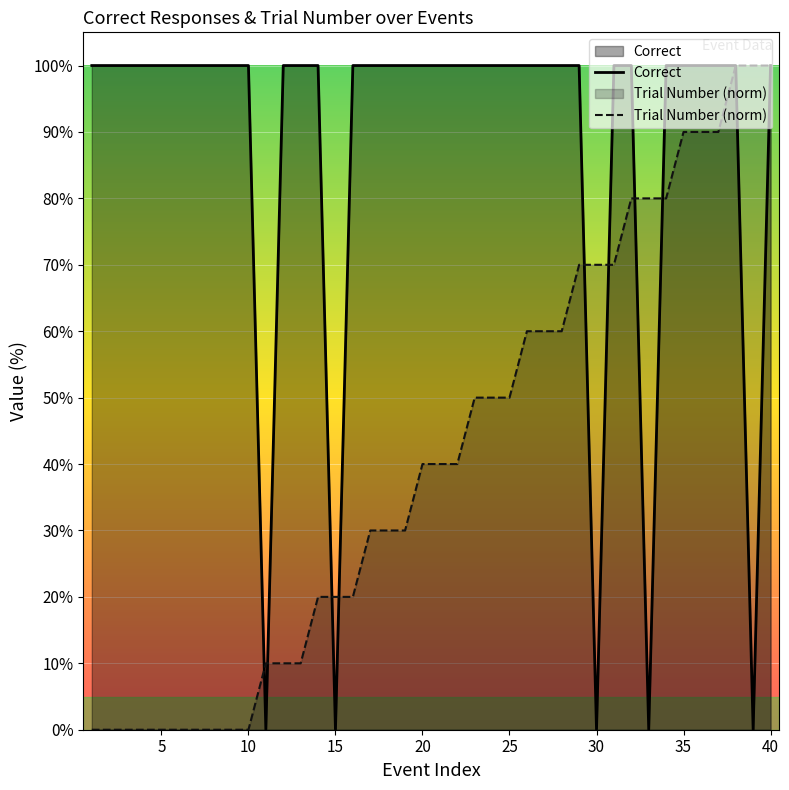

Is it true that Correct equals 48 at 30?

False